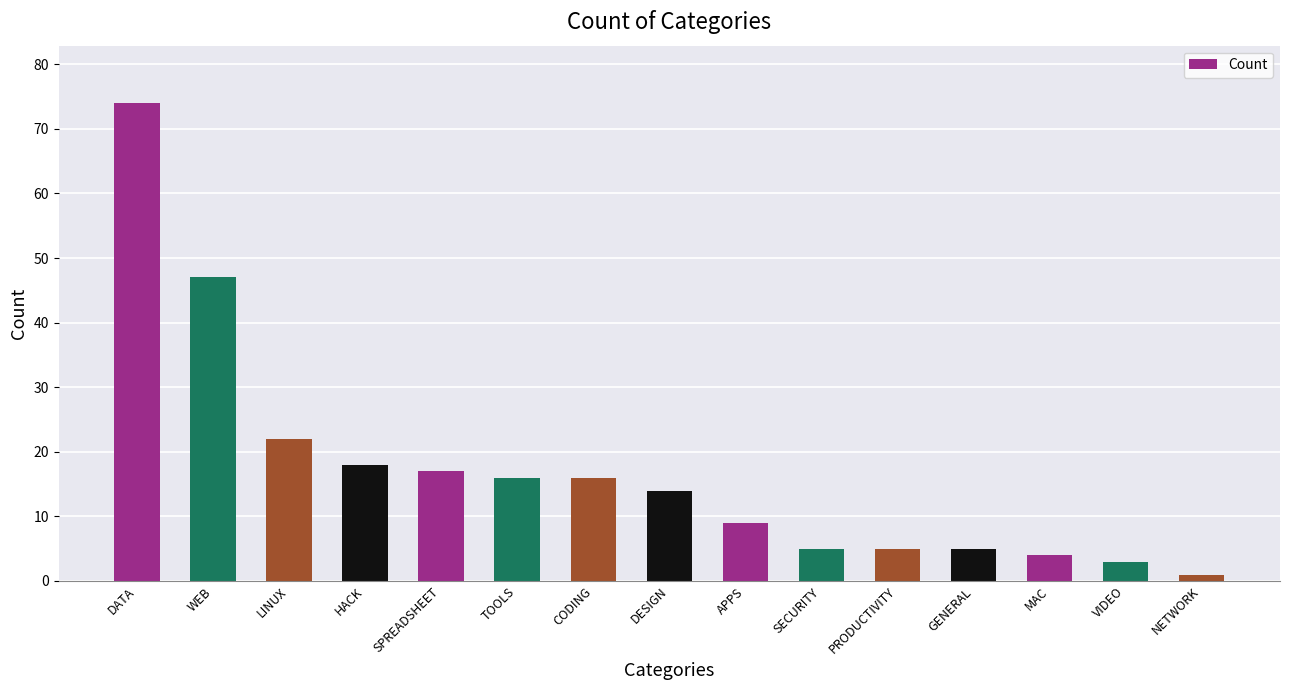

Reading right to left, transcribe all the data shown in this chart.

NETWORK=1	VIDEO=3	MAC=4	GENERAL=5	PRODUCTIVITY=5	SECURITY=5	APPS=9	DESIGN=14	CODING=16	TOOLS=16	SPREADSHEET=17	HACK=18	LINUX=22	WEB=47	DATA=74